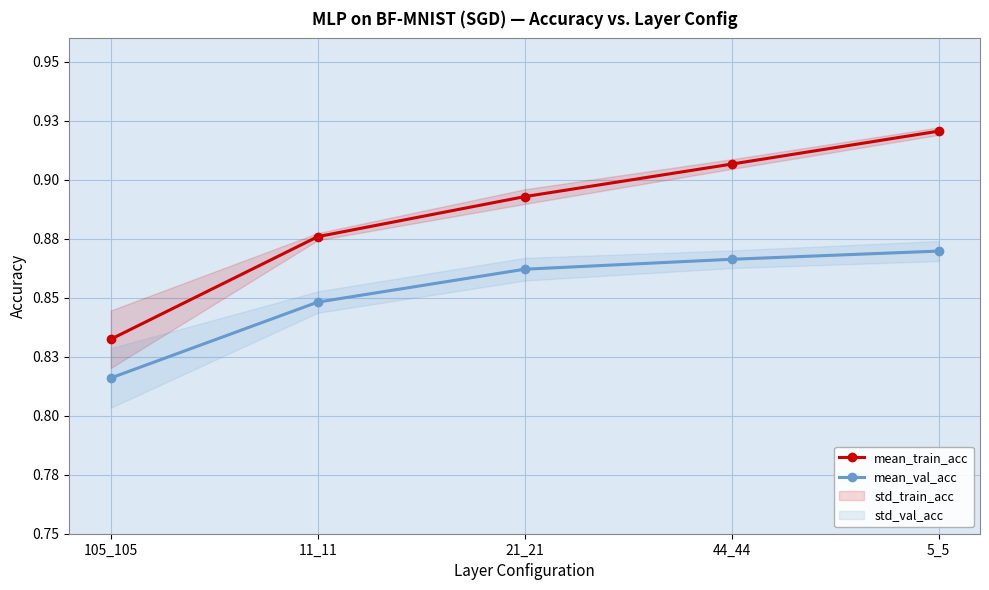

Reading left to right, what are all the values shown in this chart?

mean_train_acc: 105_105=0.8	11_11=0.9	21_21=0.9	44_44=0.9	5_5=0.9
mean_val_acc: 105_105=0.8	11_11=0.8	21_21=0.9	44_44=0.9	5_5=0.9